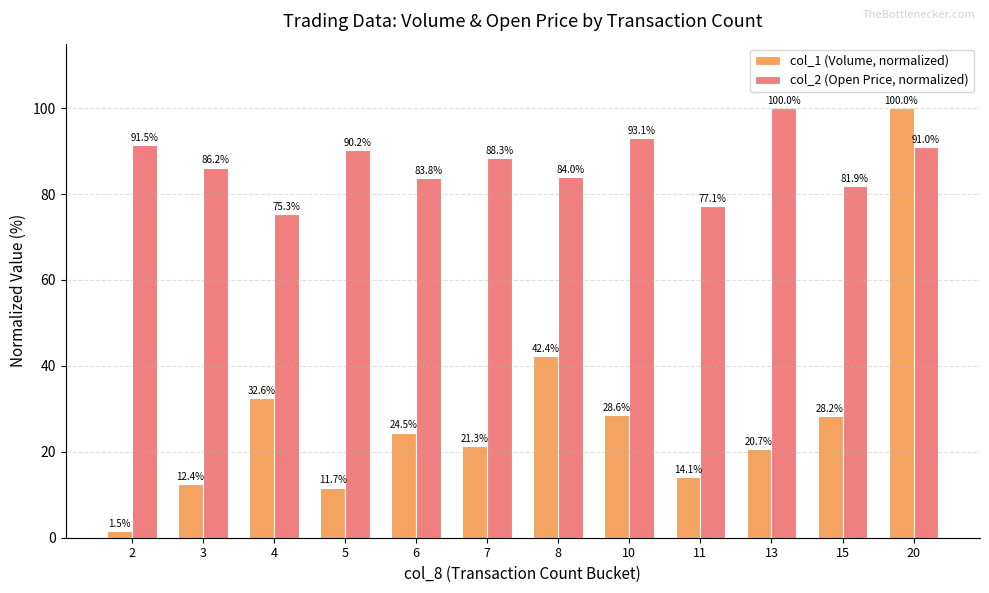

True or false: col_1 (Volume, normalized) has a value of 11.7 at 5.

True